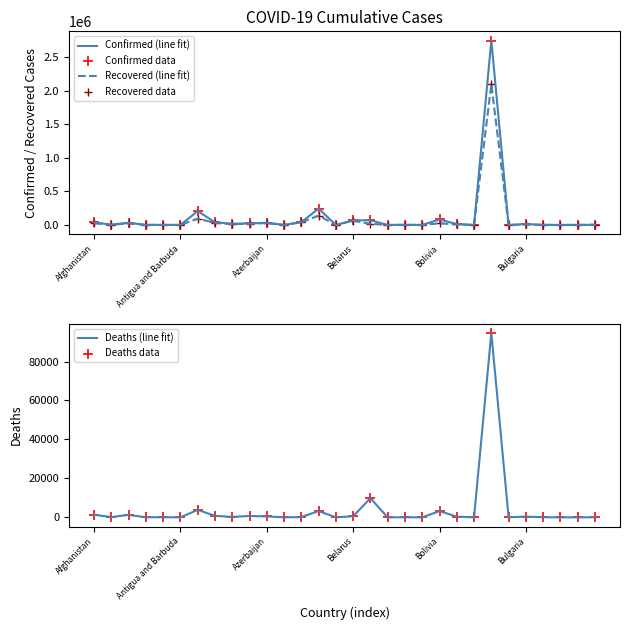

Which series reaches the minimum Y coordinate?

Deaths (line fit)